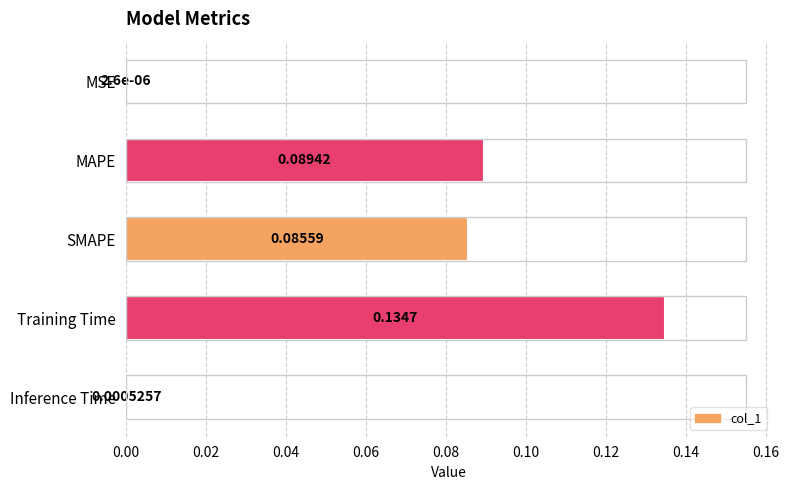

At which label is the value closest to 0?

MSE